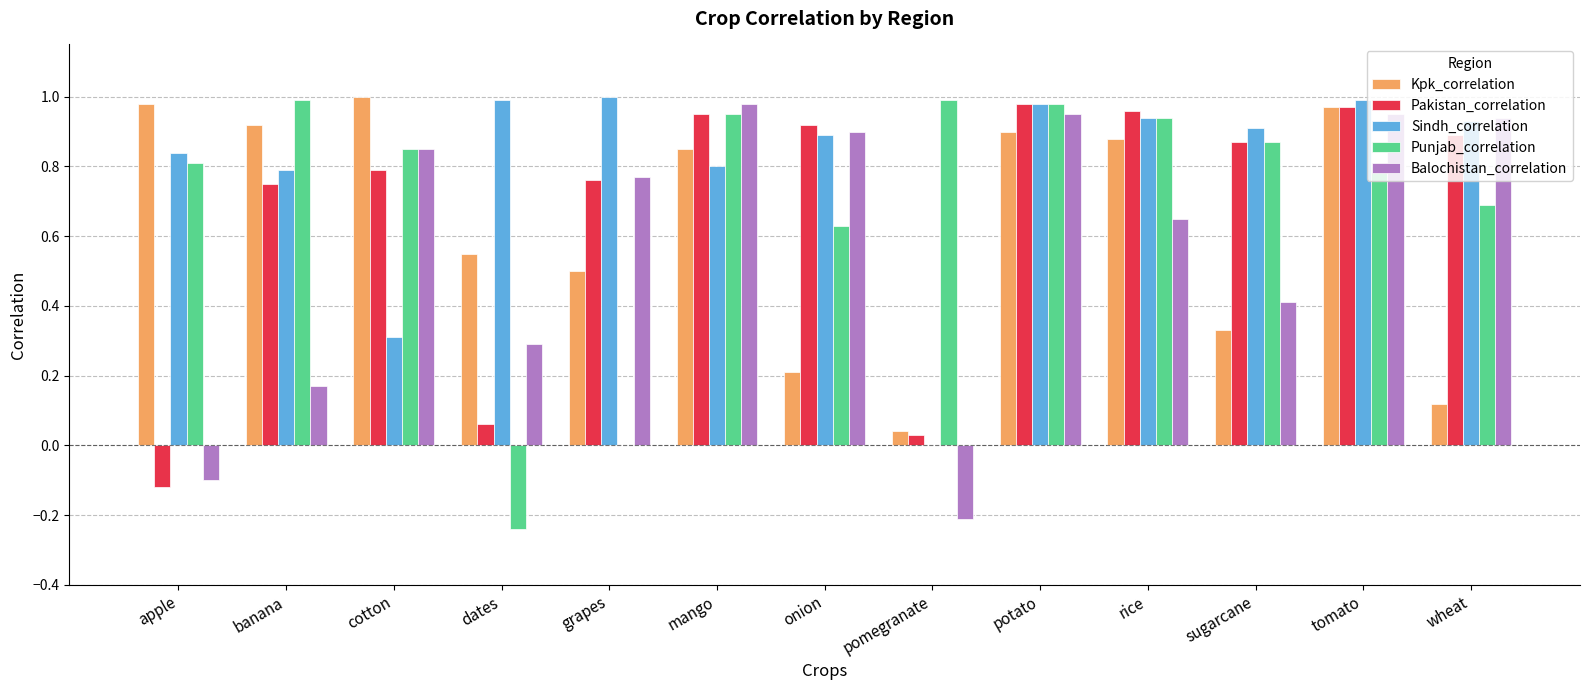

What are all the series names shown in the legend?

Kpk_correlation, Pakistan_correlation, Sindh_correlation, Punjab_correlation, Balochistan_correlation